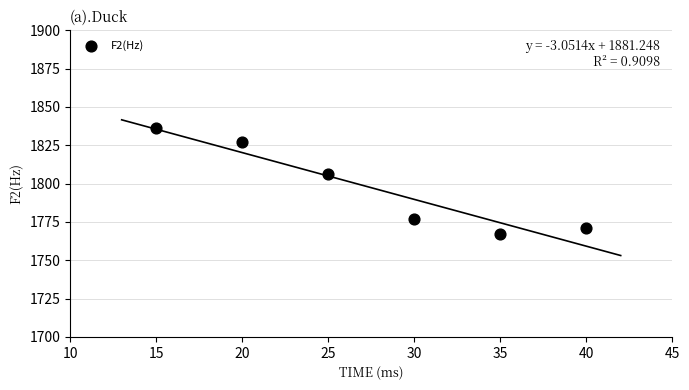

What Y value in the scatter plot is closest to 1801?

1806